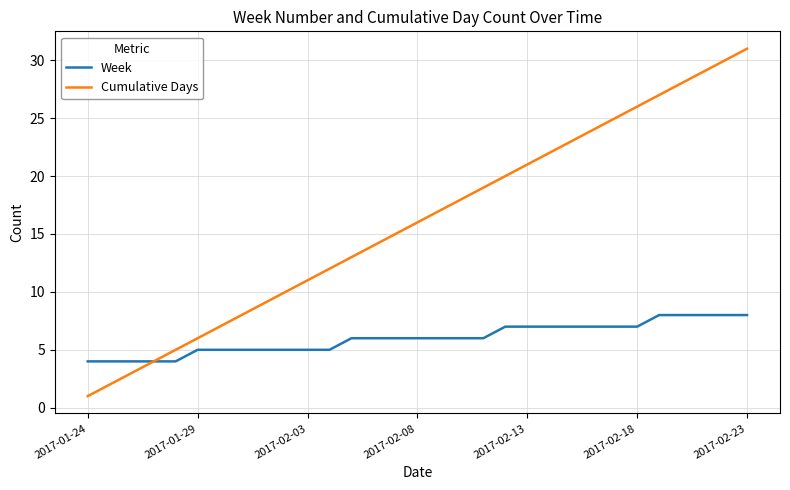

What is the greatest value displayed?

31